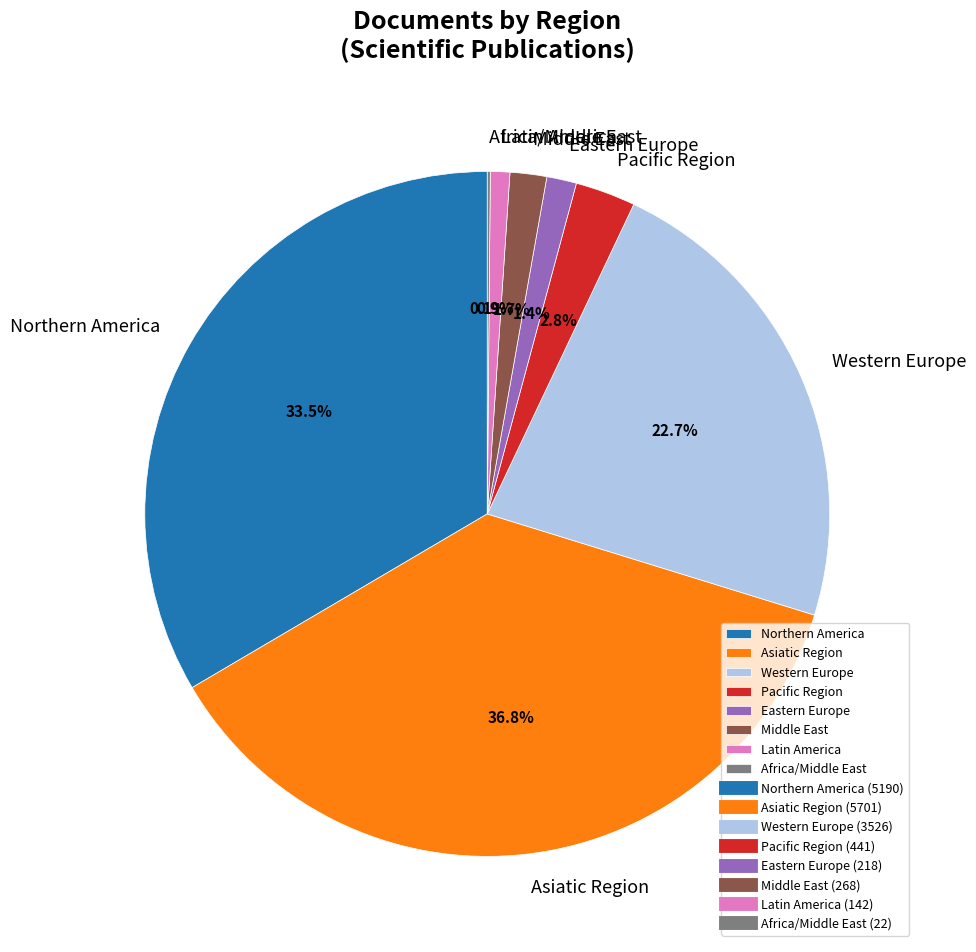

Which has a higher value, Northern America or Western Europe?

Northern America